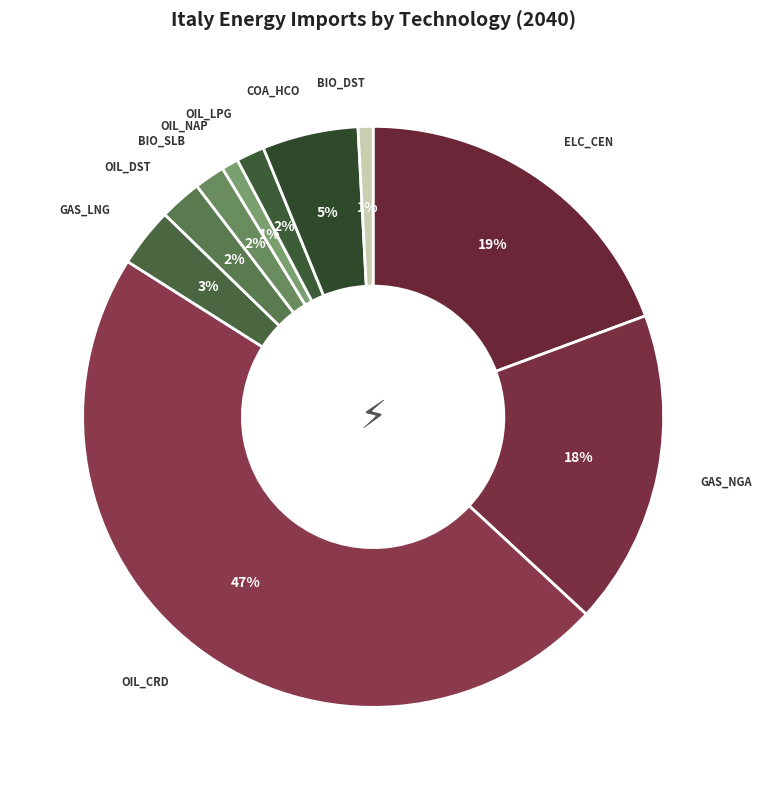

Does OIL_NAP account for over 50% of the chart?

No